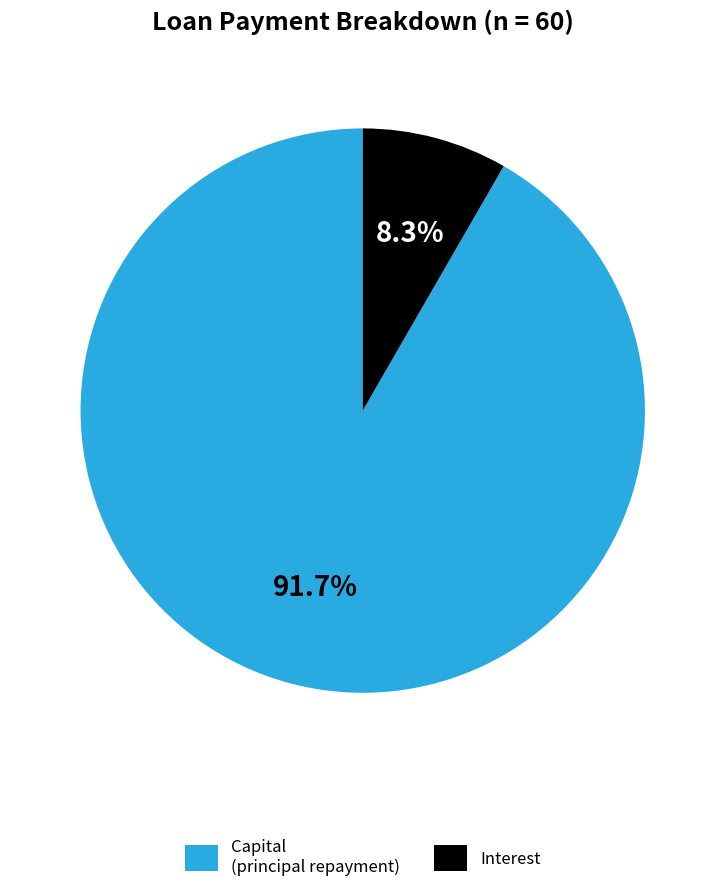

Combined, do Capital (principal repayment) and Interest account for over 50%?

Yes